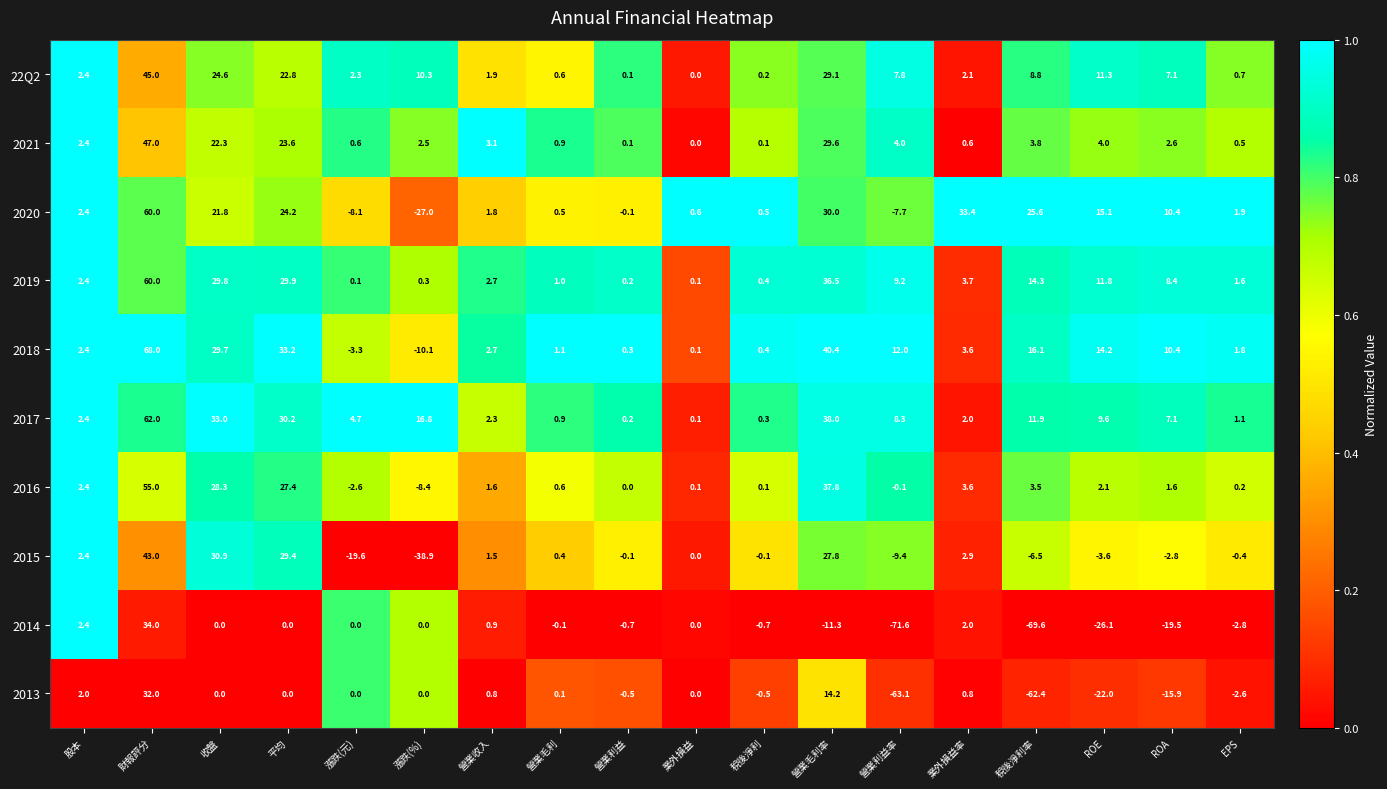

Which series changed the most between 平均 and 營業利益?

2018